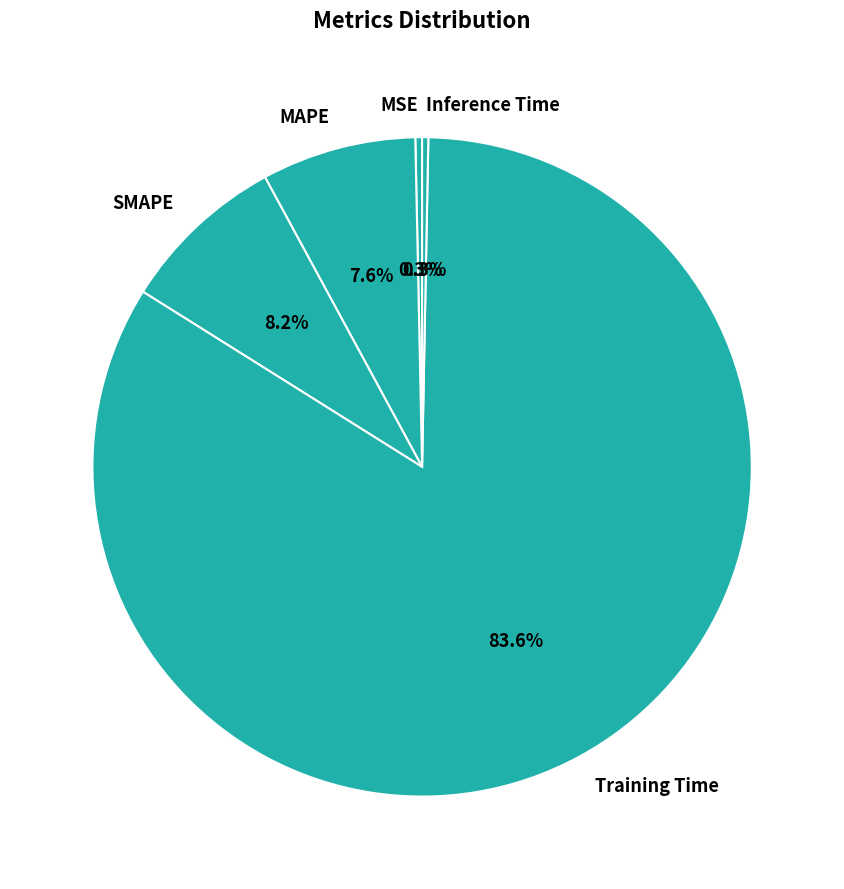

What percentage is the SMAPE slice, to the nearest percent?

8%